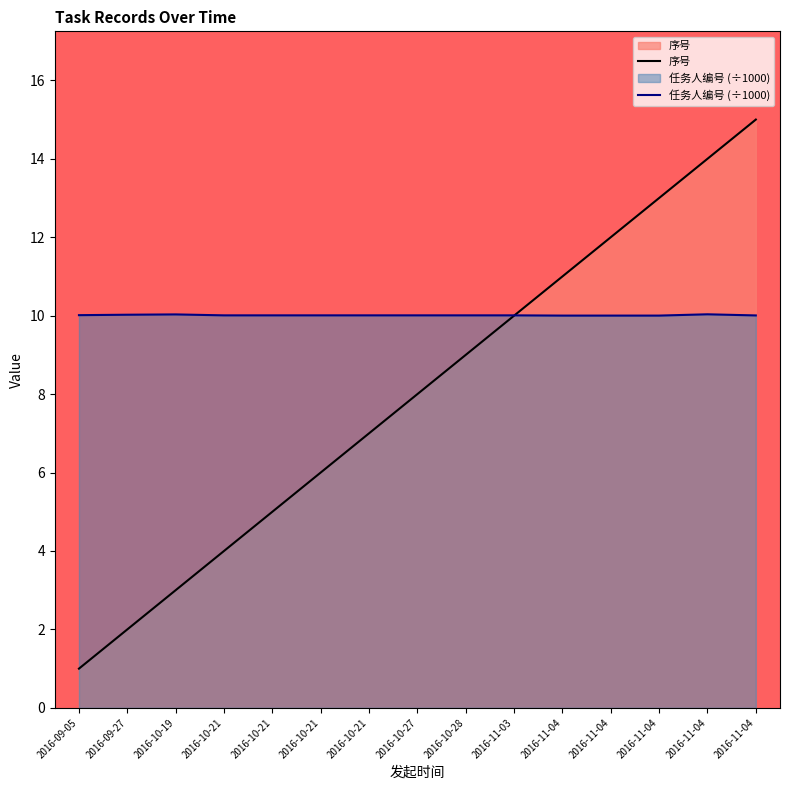

At which category does 任务人编号 reach its first local peak?

2016-10-19